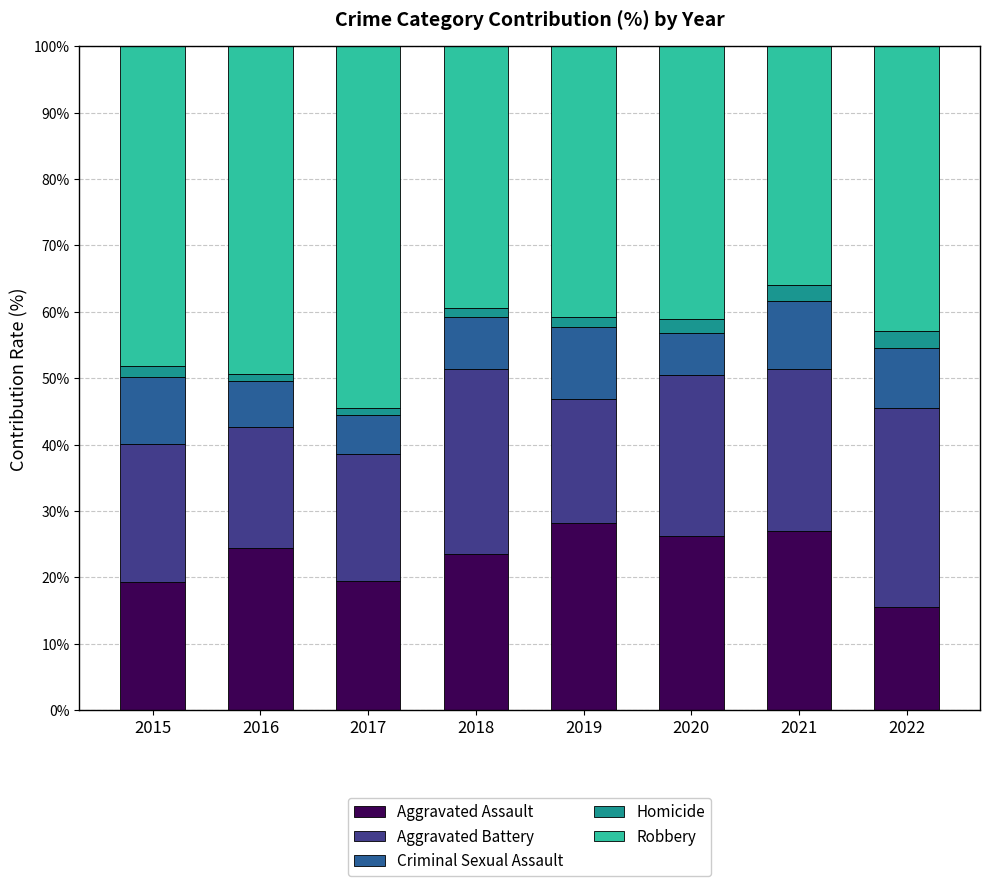

What is the sum of the Aggravated Assault values at 2015 and 2016?

43.8